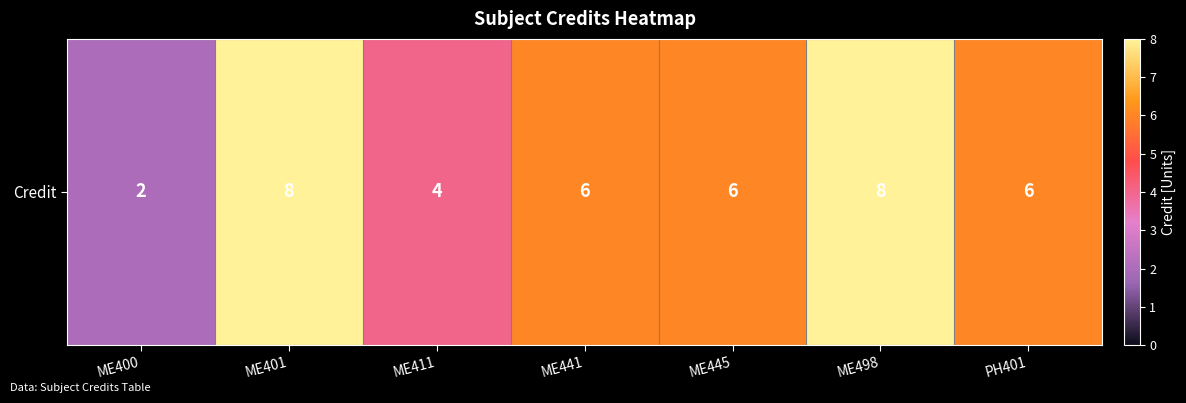

Between ME445 and ME400, which is larger?

ME445